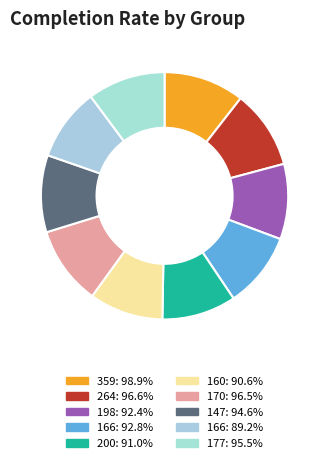

Count the number of slices in the pie.

10